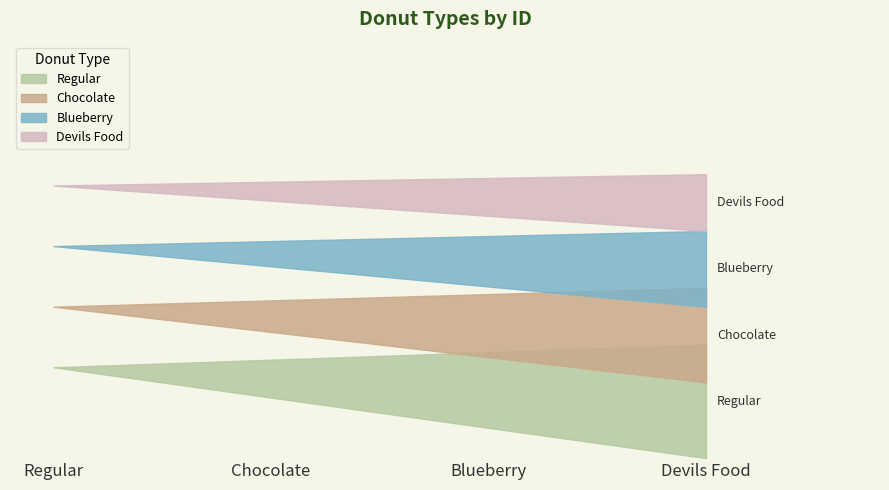

At which category does the chart reach its peak across all series?

Devils Food